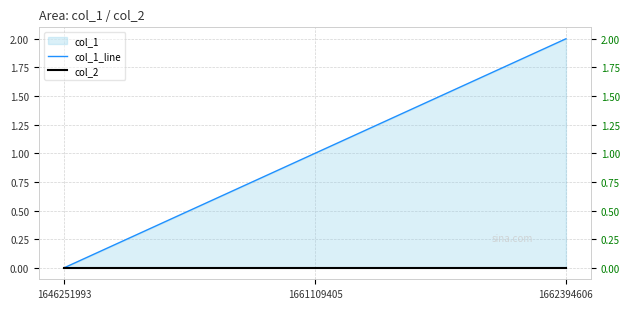

What is the difference between the maximum and minimum values in the col_1_line series?

2